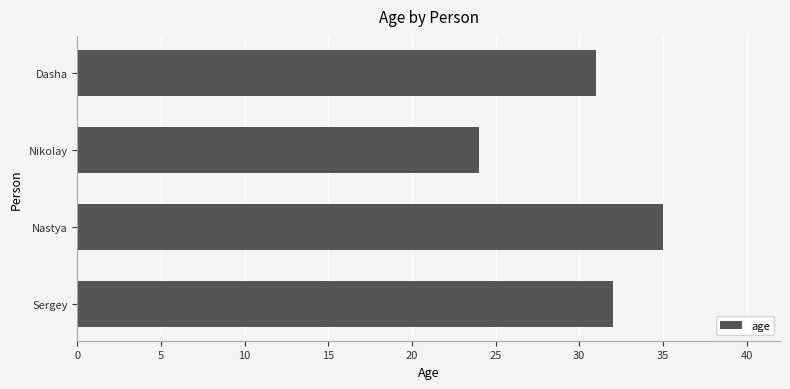

Which has a higher value, Nastya or Nikolay?

Nastya